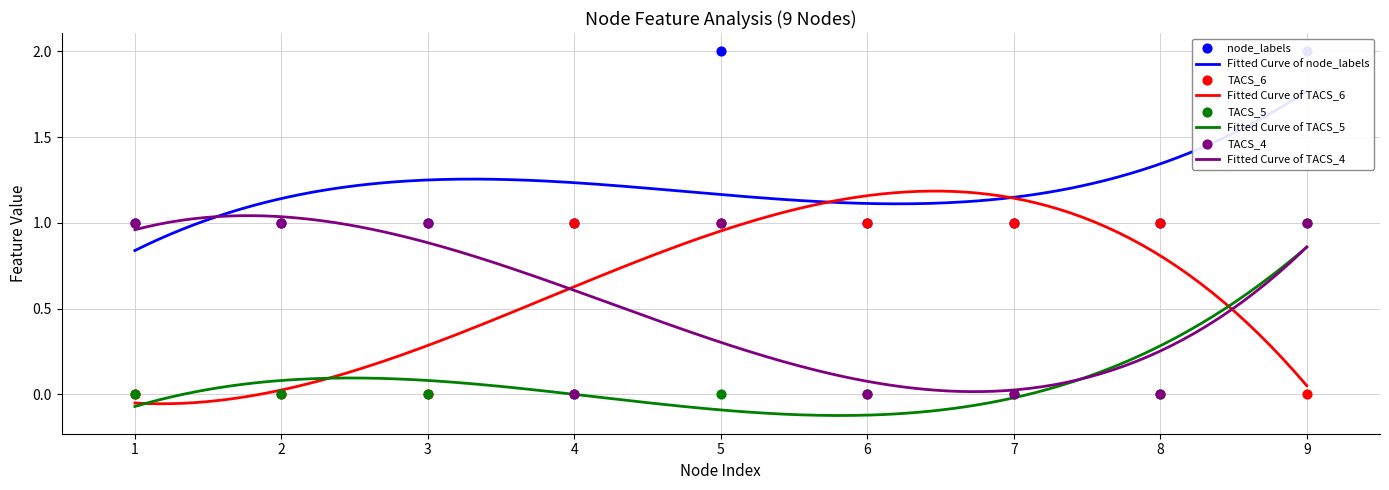

Which series reaches the minimum Y coordinate?

TACS_6